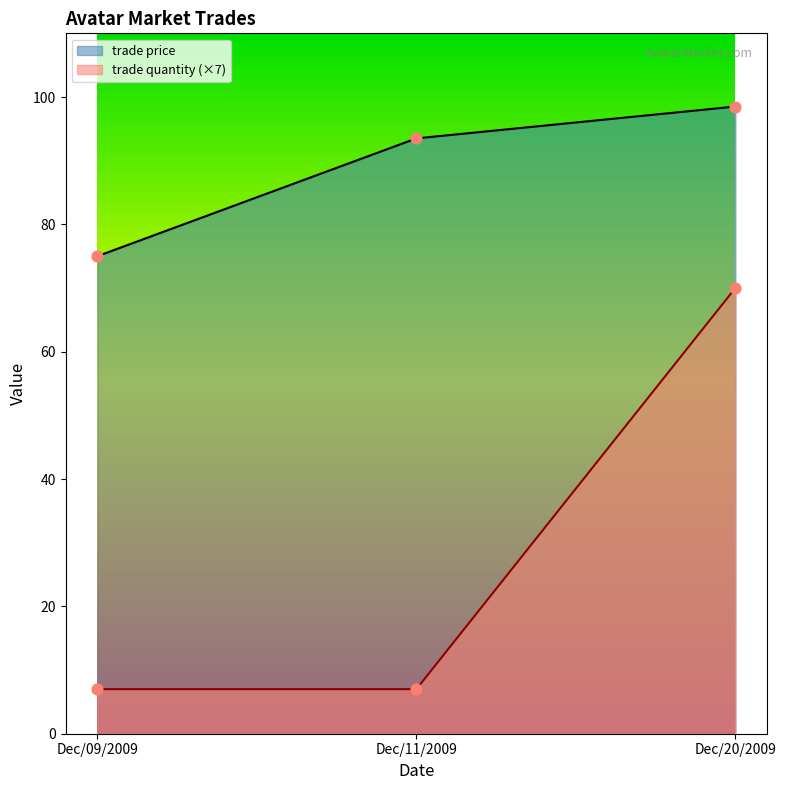

Which series has the largest total across all categories?

trade price